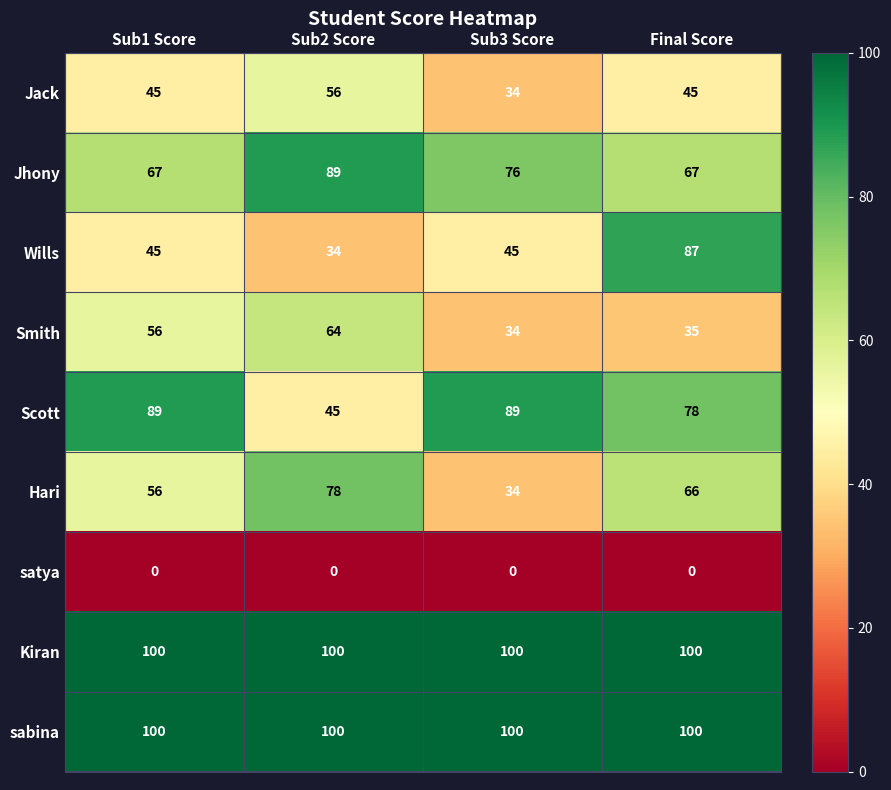

At which category is the sum across all series the highest?

Final Score